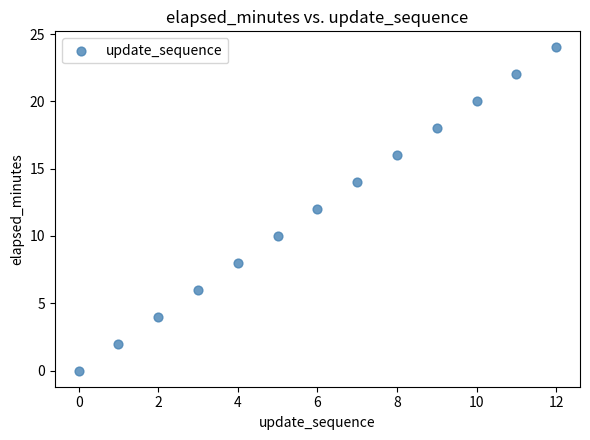

What is the range of Y values (max minus min)?

24